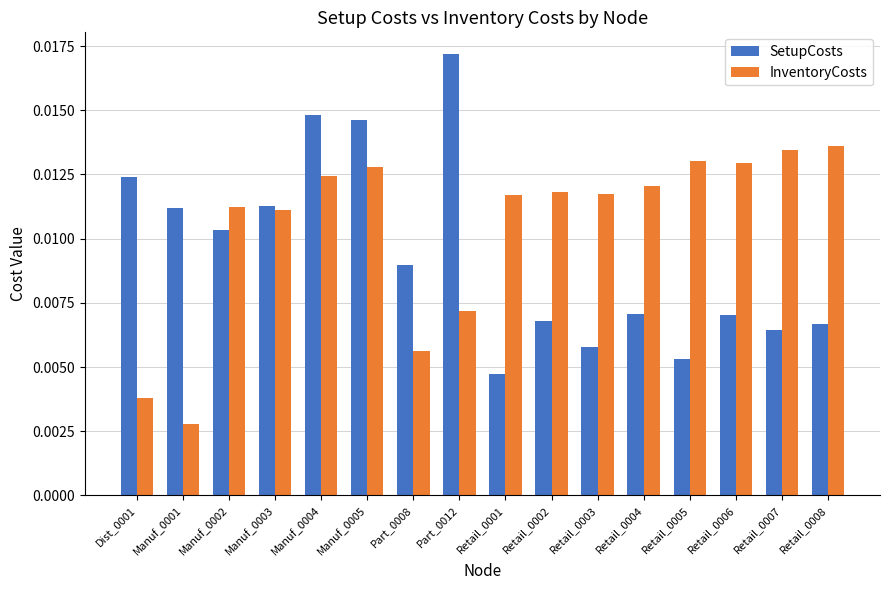

What is the label of the 15th bar from the left?

Retail_0007